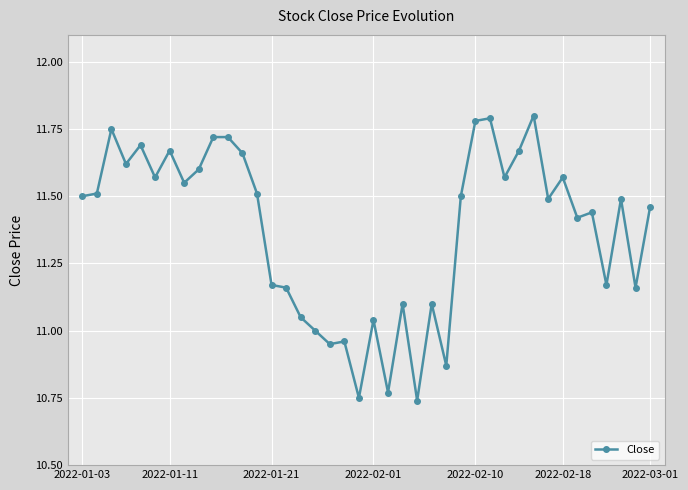

Count the number of data series in this chart.

1